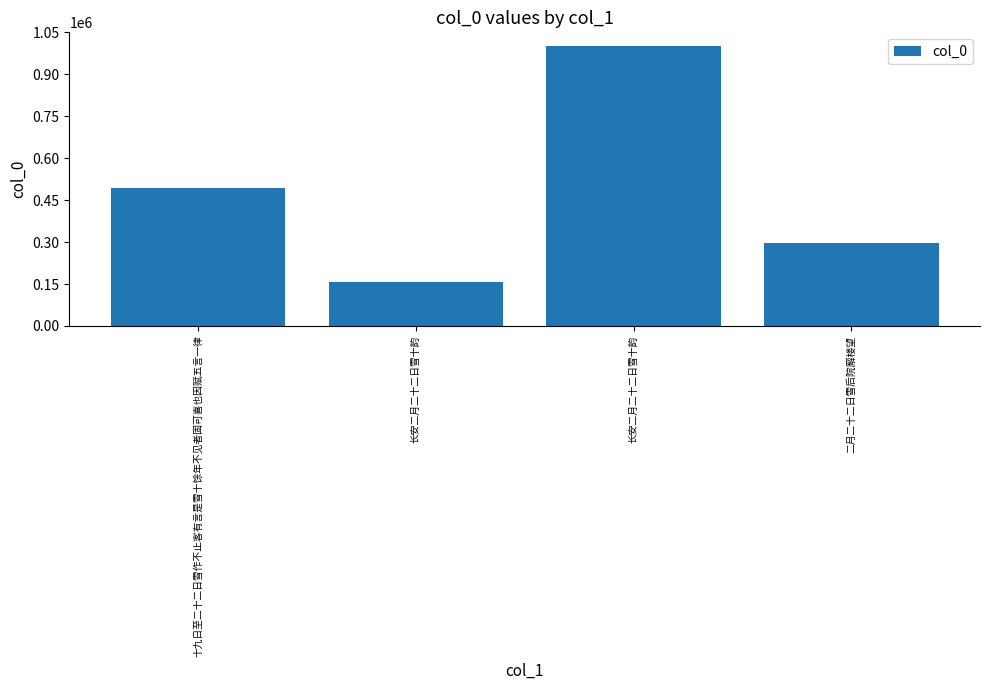

What is the greatest value displayed?

1000108